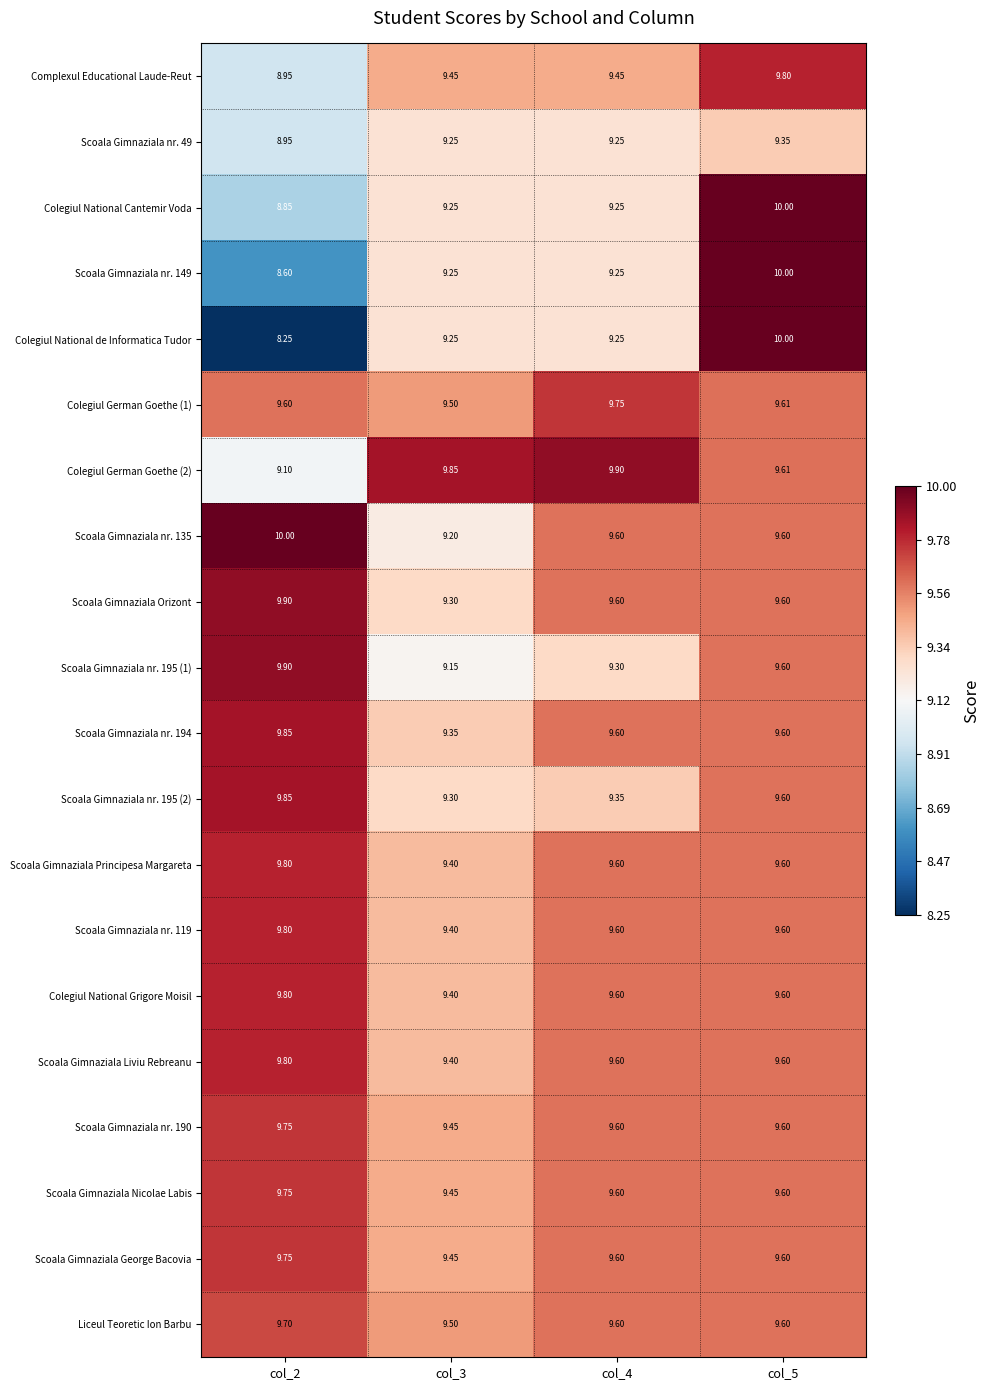

Is the value of Scoala Gimnaziala nr. 119 at col_3 greater than the value of Scoala Gimnaziala nr. 49 at col_5?

Yes